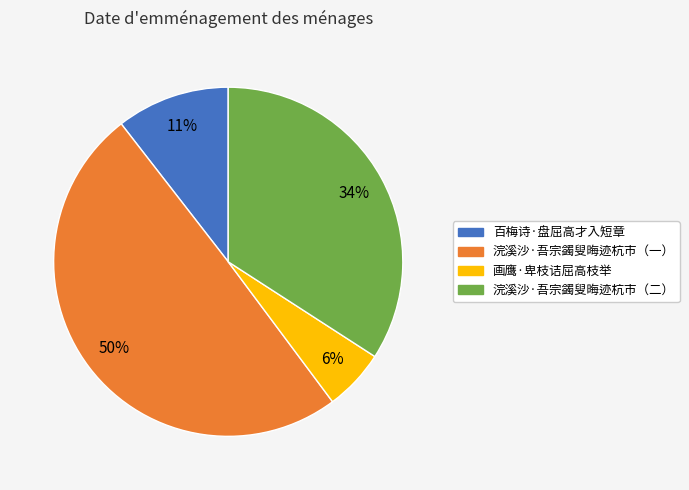

Is there a majority slice in this chart?

No